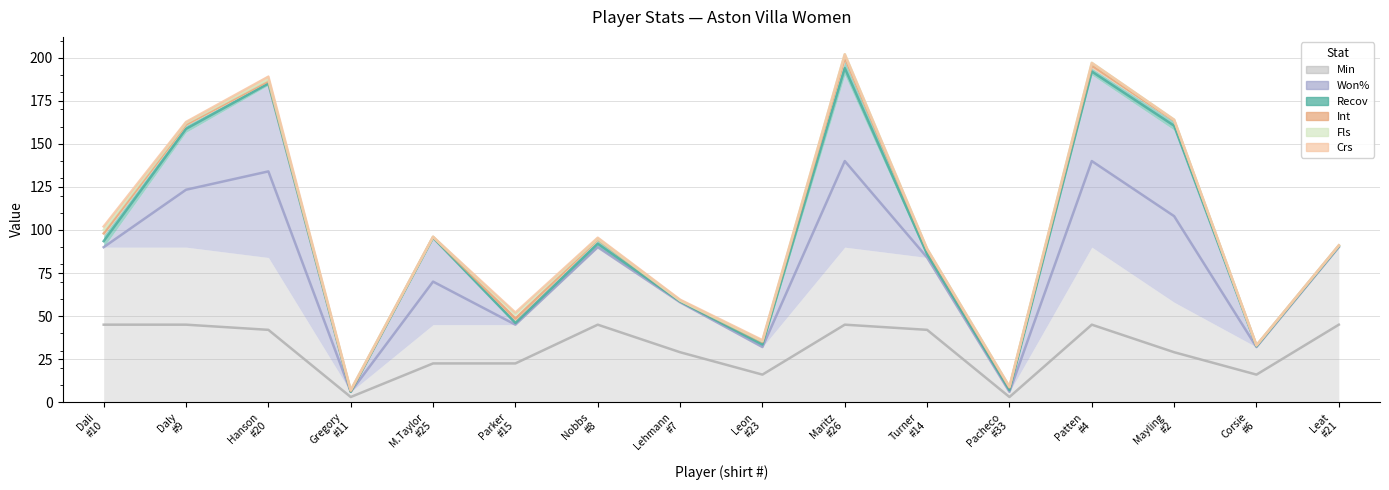

What is the total value across all series at 20?

190.0